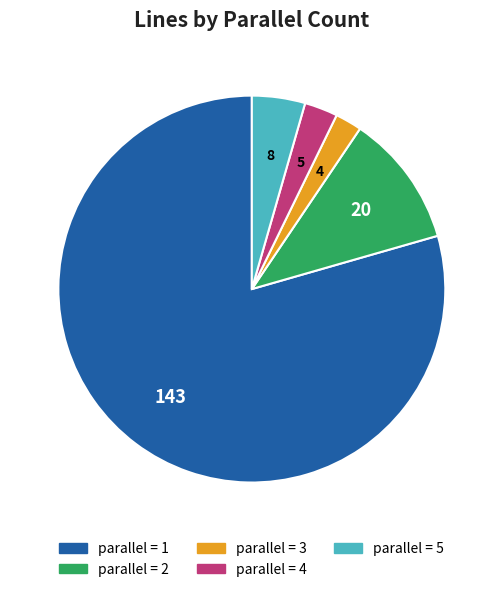

Count the number of slices in the pie.

5